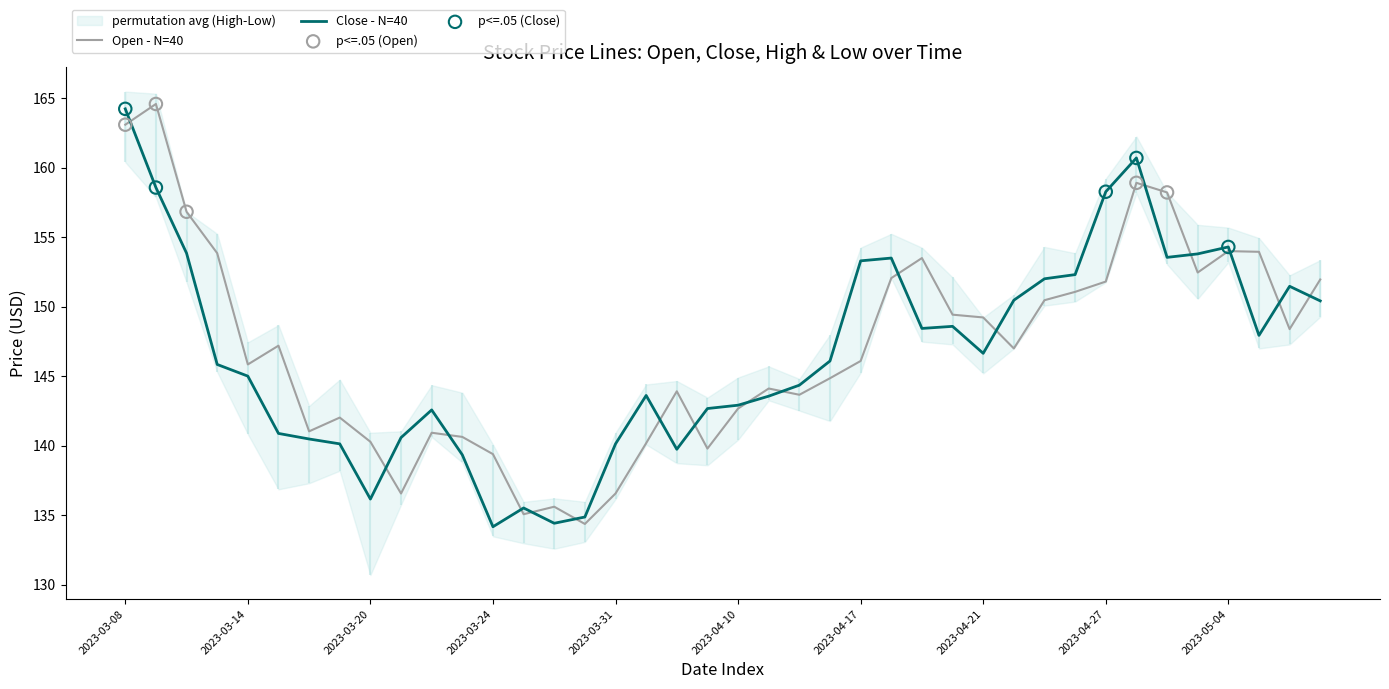

Which series contains the highest Y value?

Open